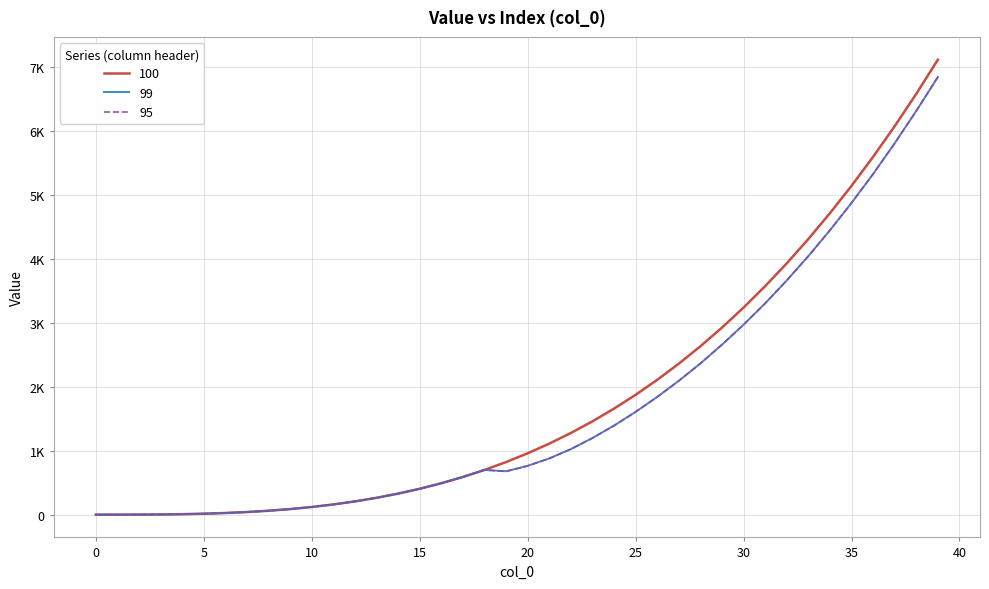

Which series has the largest total across all categories?

100